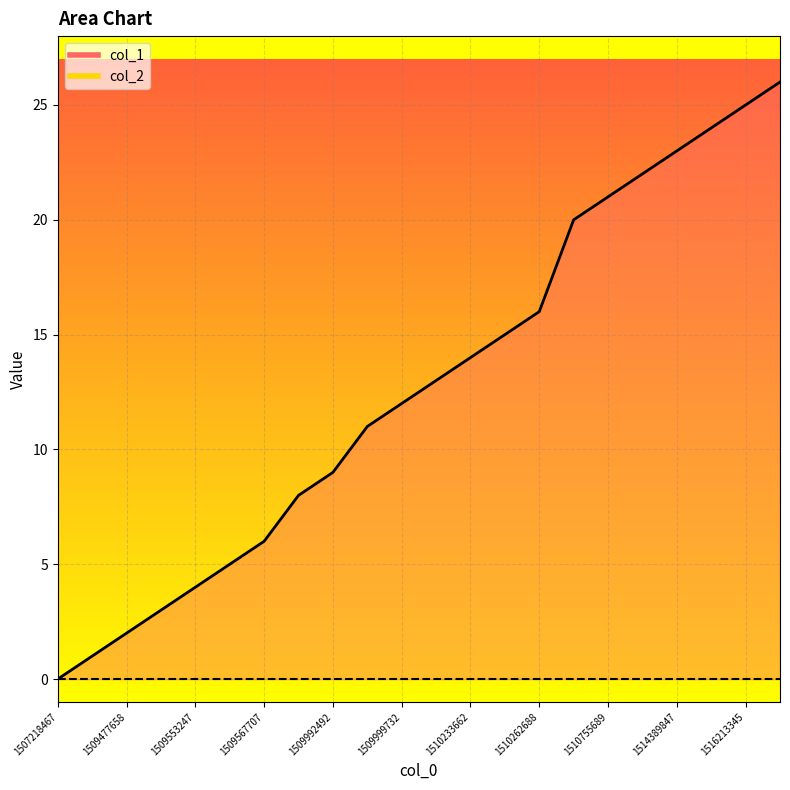

Rank the categories by value from highest to lowest.

1516390627, 1516213345, 1514928113, 1514389847, 1510780863, 1510755689, 1510338108, 1510262688, 1510258849, 1510233662, 1510172482, 1509999732, 1509995394, 1509992492, 1509988899, 1509567707, 1509556858, 1509553247, 1509549684, 1509477658, 1509470466, 1507218467